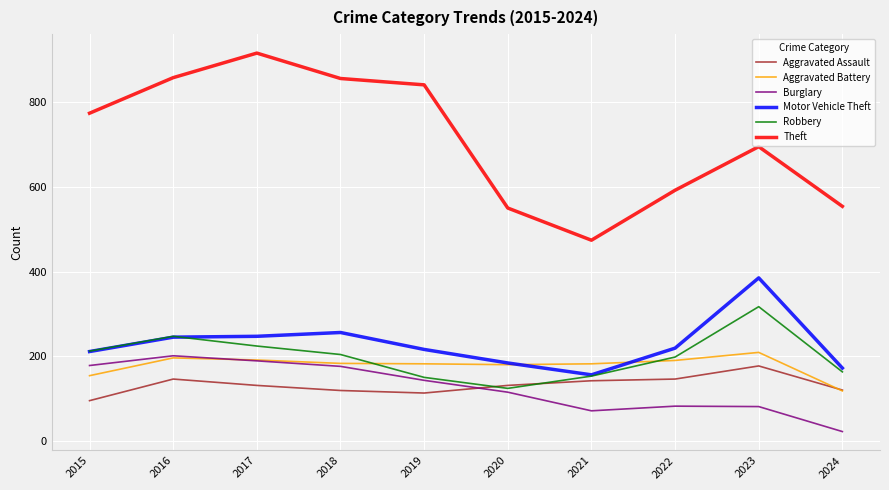

Which series has the widest spread of values?

Theft